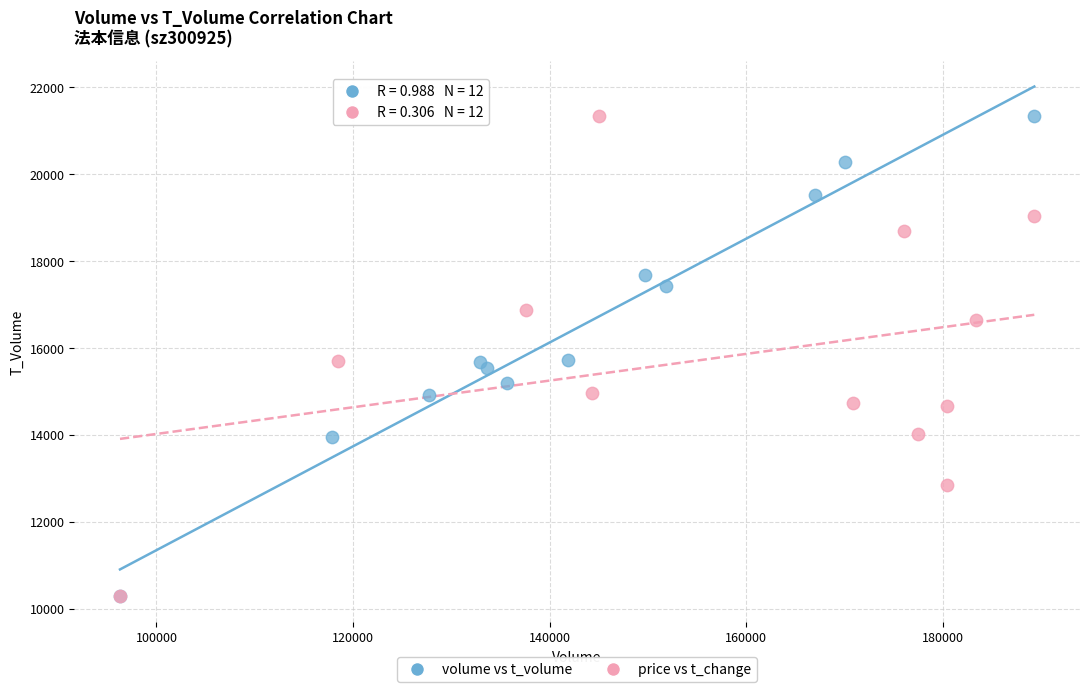

What are all the series names shown in the legend?

volume vs t_volume, price vs t_change